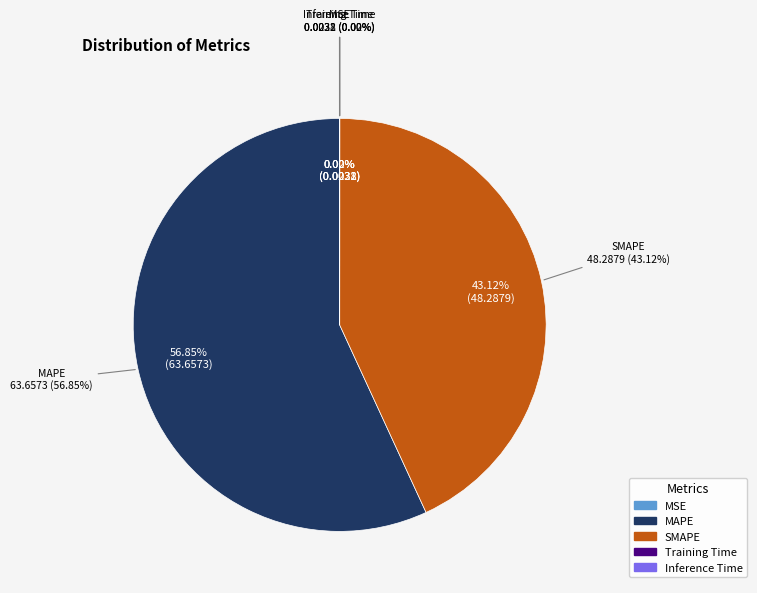

Which has a higher value, MSE or MAPE?

MAPE